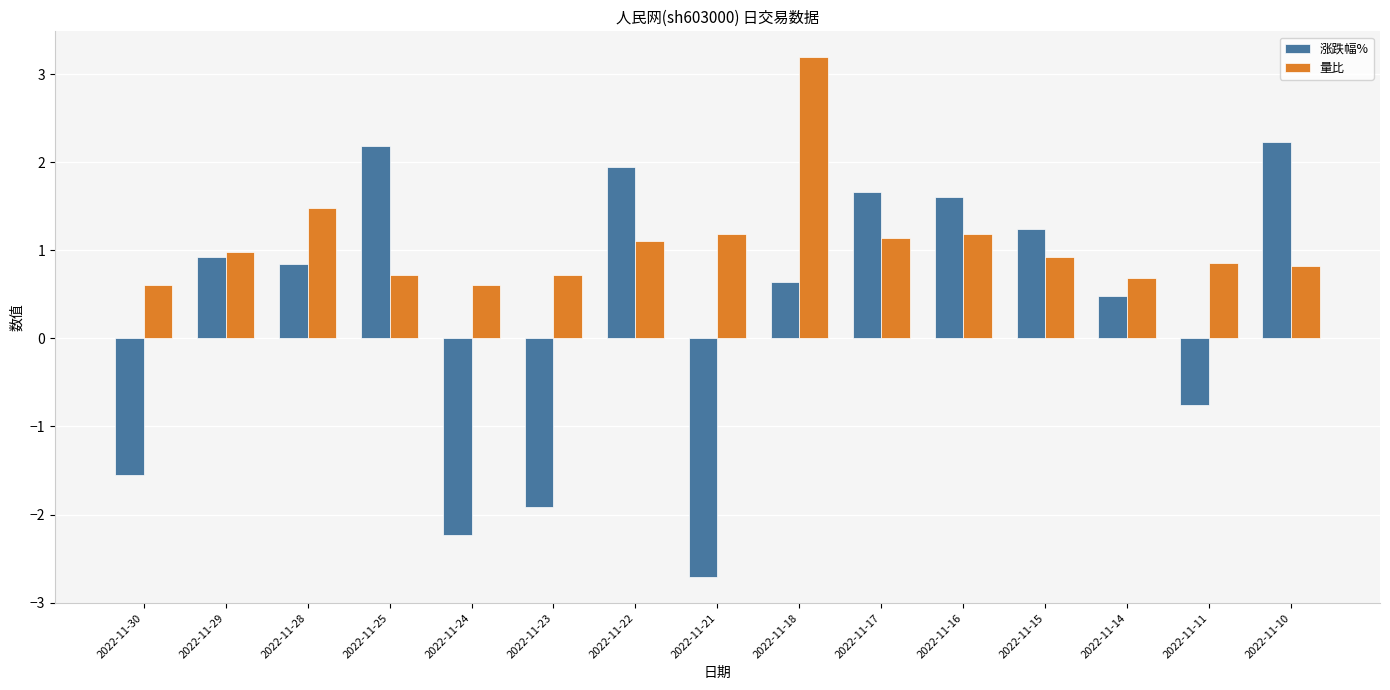

What is the difference between the second highest and minimum values in the 量比 series?

0.9